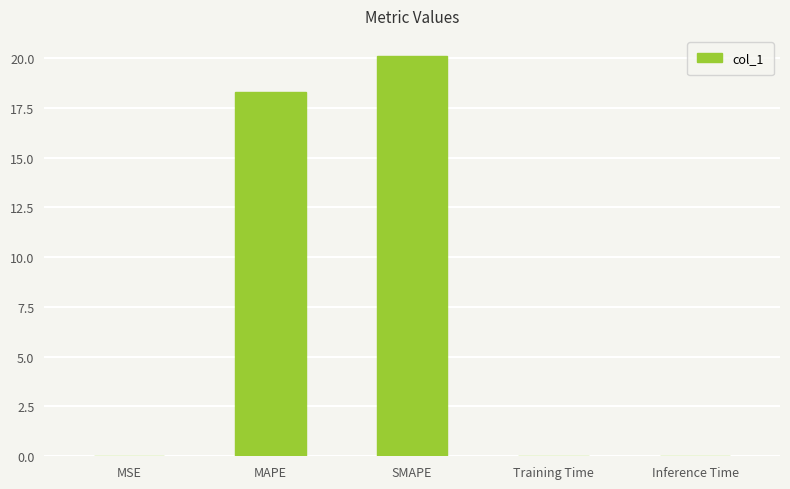

Which has a higher value, Training Time or MAPE?

MAPE